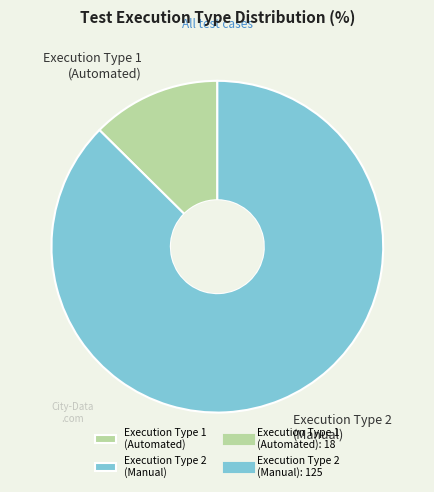

Rank the categories by value from highest to lowest.

Execution Type 2 (Manual), Execution Type 1 (Automated)